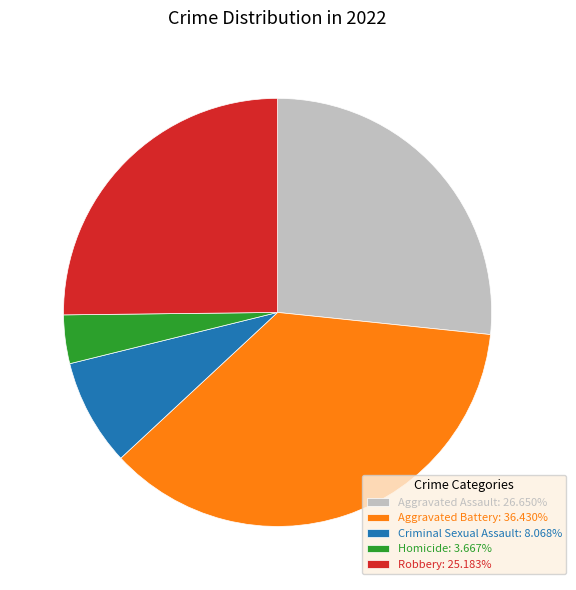

Which category has the biggest portion of the pie?

Aggravated Battery